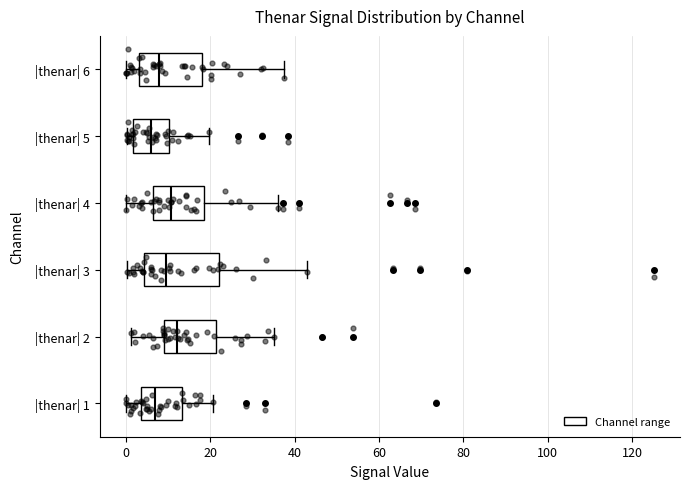

Reading bottom to top, transcribe this box plot: for each box, give where its median line is, the range the box spans, and where its two whiskers end, as read against the x-axis. The values are not printed on the chart, so give them approximately, as read against the axis.

|thenar| 1: median 6, box 4 to 14, whiskers 0 to 20
|thenar| 2: median 12, box 8 to 22, whiskers 2 to 36
|thenar| 3: median 10, box 4 to 22, whiskers 0 to 42
|thenar| 4: median 10, box 6 to 18, whiskers 0 to 36
|thenar| 5: median 6, box 2 to 10, whiskers 0 to 20
|thenar| 6: median 8, box 4 to 18, whiskers 0 to 38